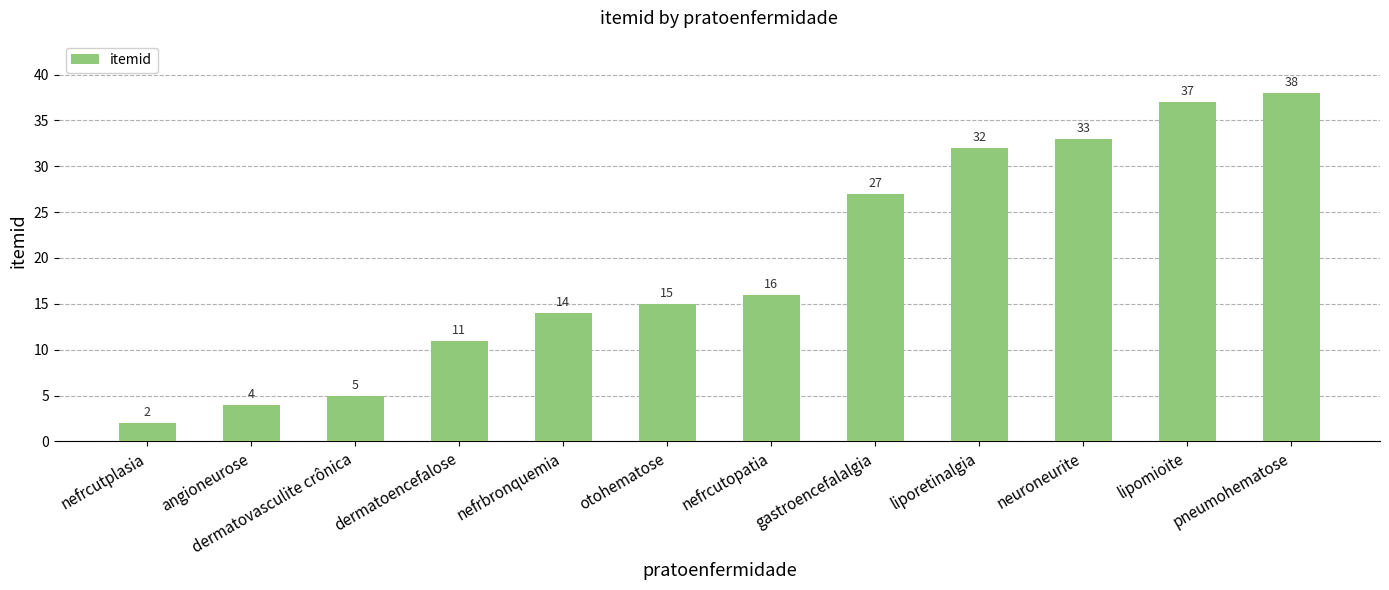

What value does the data have at dermatovasculite crônica, to the nearest 5?

5